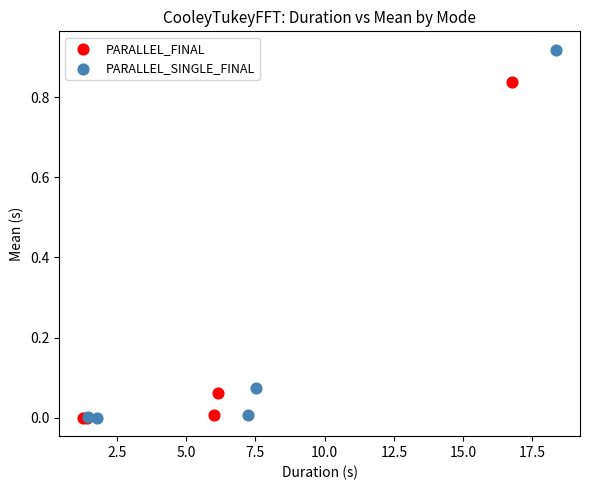

Which series has the largest Y range (max minus min)?

PARALLEL_SINGLE_FINAL